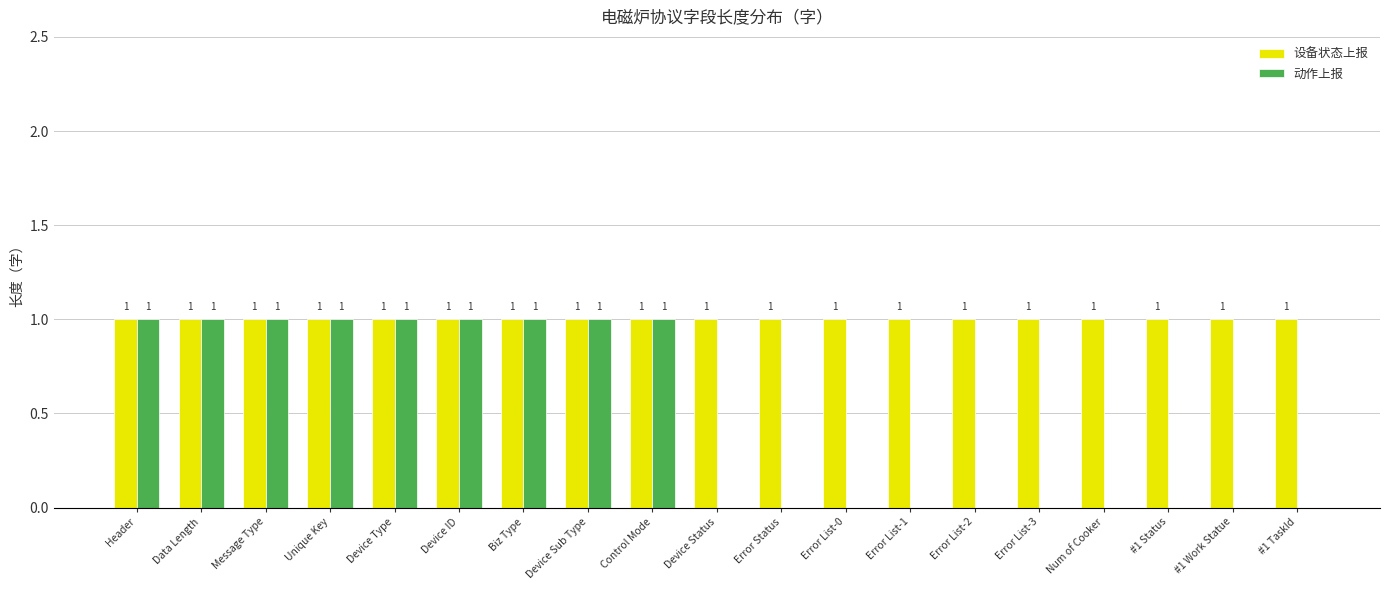

How many data points does each series have?

19